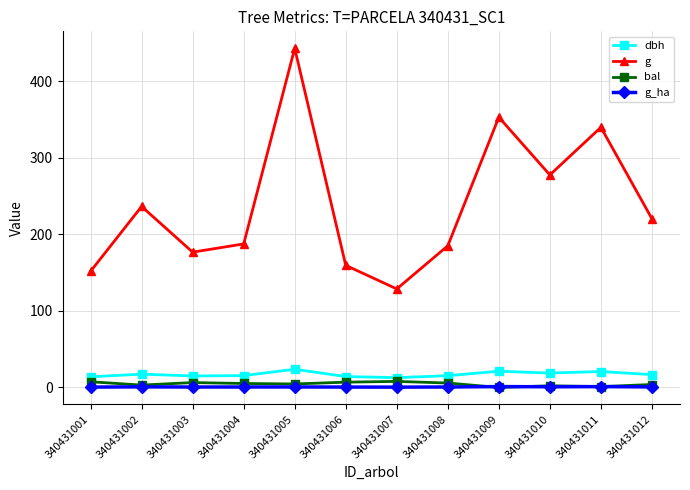

Is the value of g_ha at 340431002 greater than the value of g at 340431002?

No